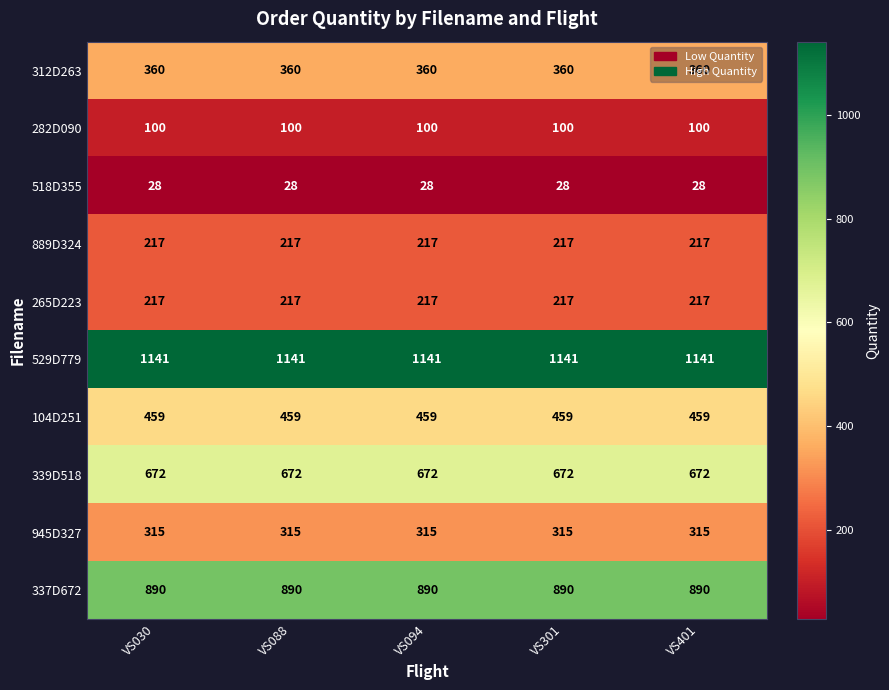

Is the value of 518D355 at VS030 greater than the value of 339D518 at VS401?

No